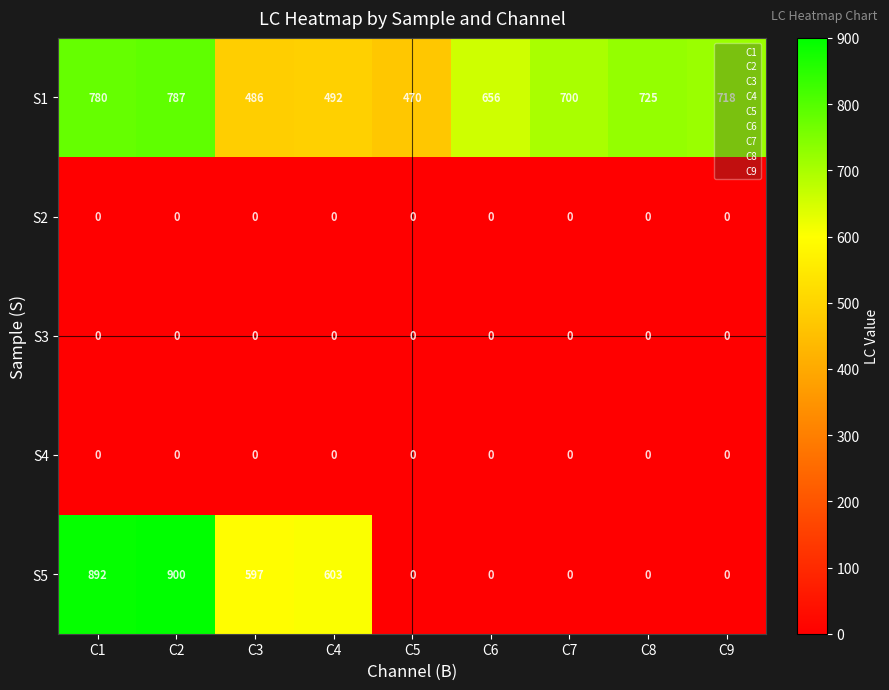

What is the greatest value displayed?

900